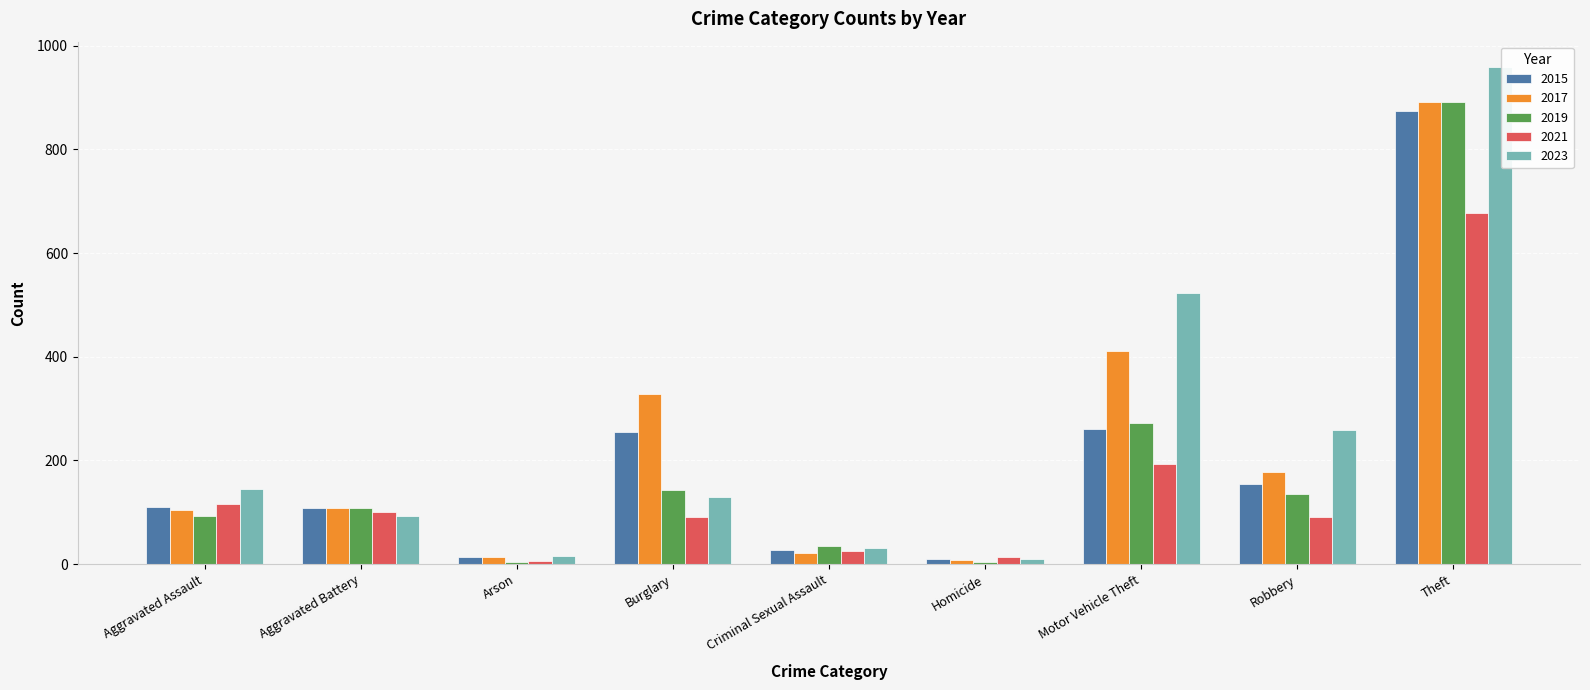

The 2023 series shows 130 at Burglary. True or false?

True